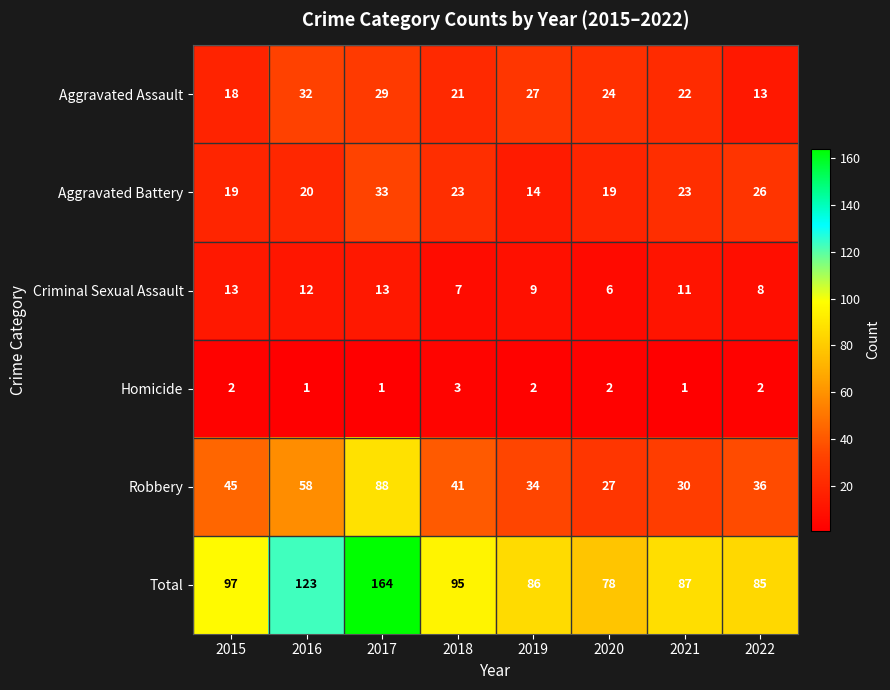

Which series has the largest total across all categories?

Total